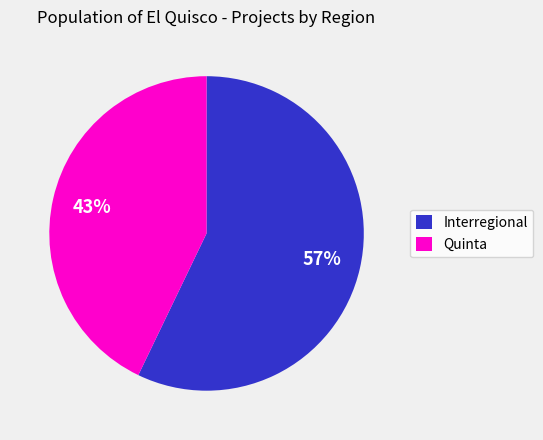

To the nearest percent, what percentage of the pie is Interregional?

57%